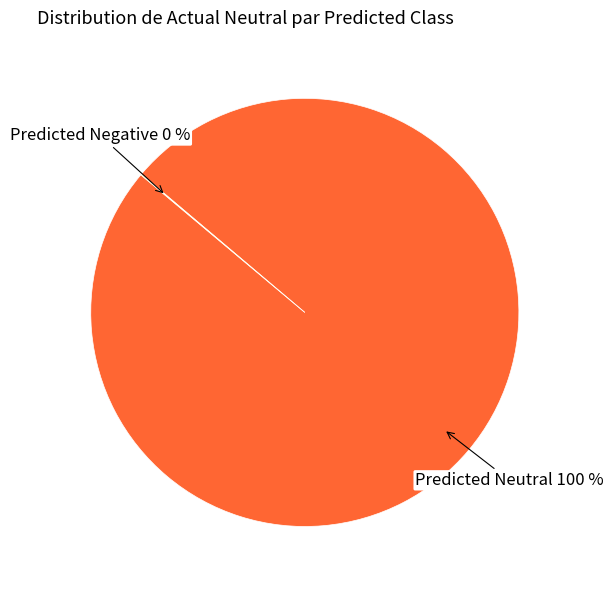

Is there any slice that represents more than half of the pie?

Yes